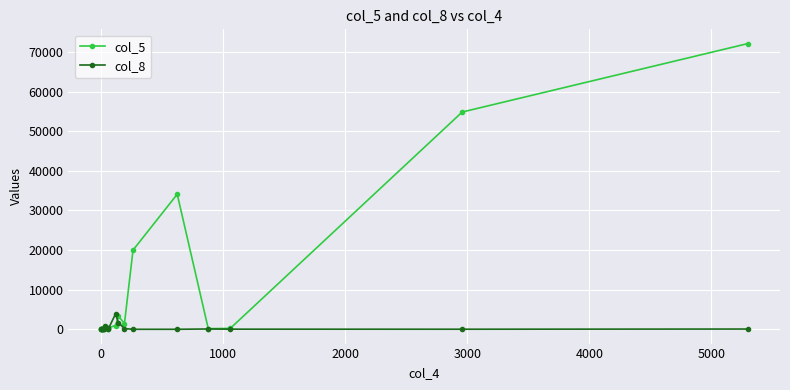

Which series has the largest total across all categories?

col_5